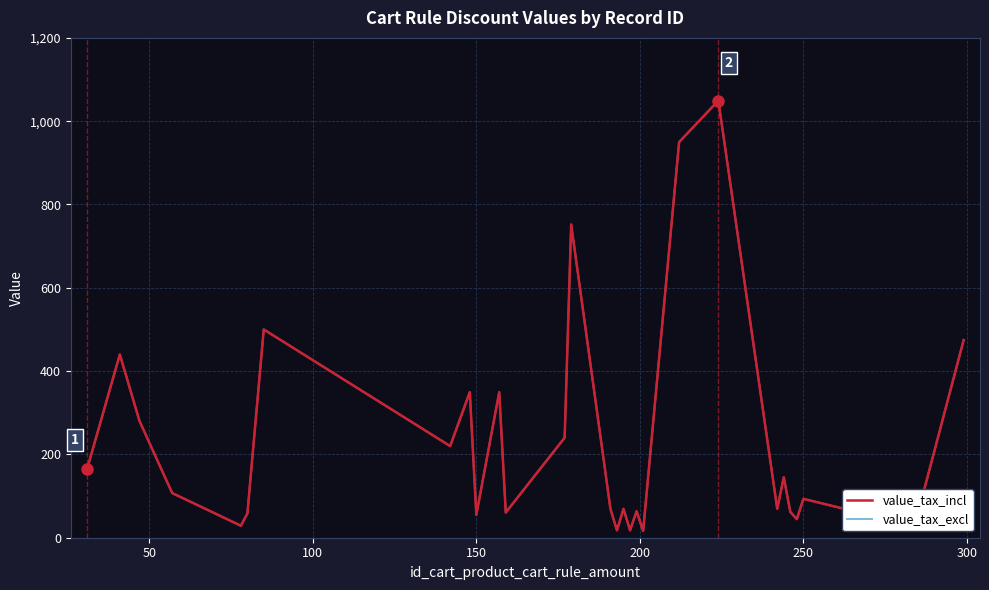

Does the chart have visible grid lines?

Yes